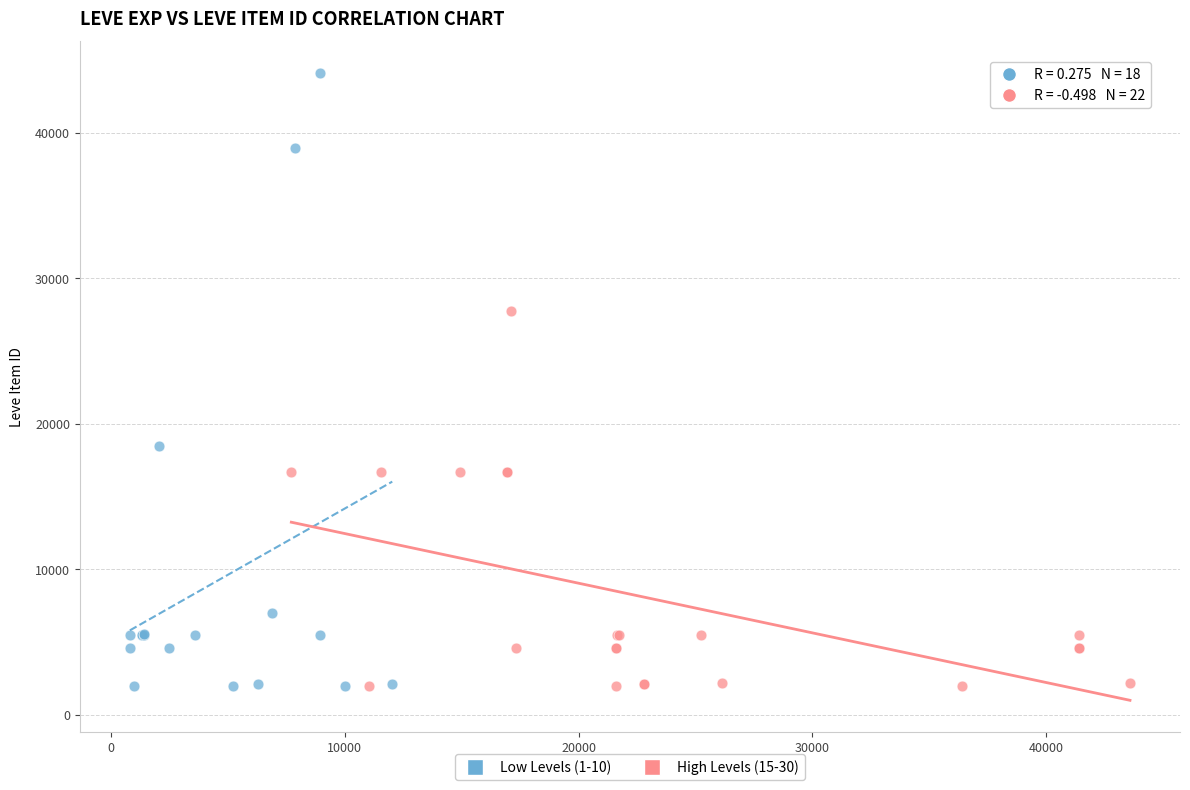

Which series has the largest Y range (max minus min)?

Low Levels (1-10)